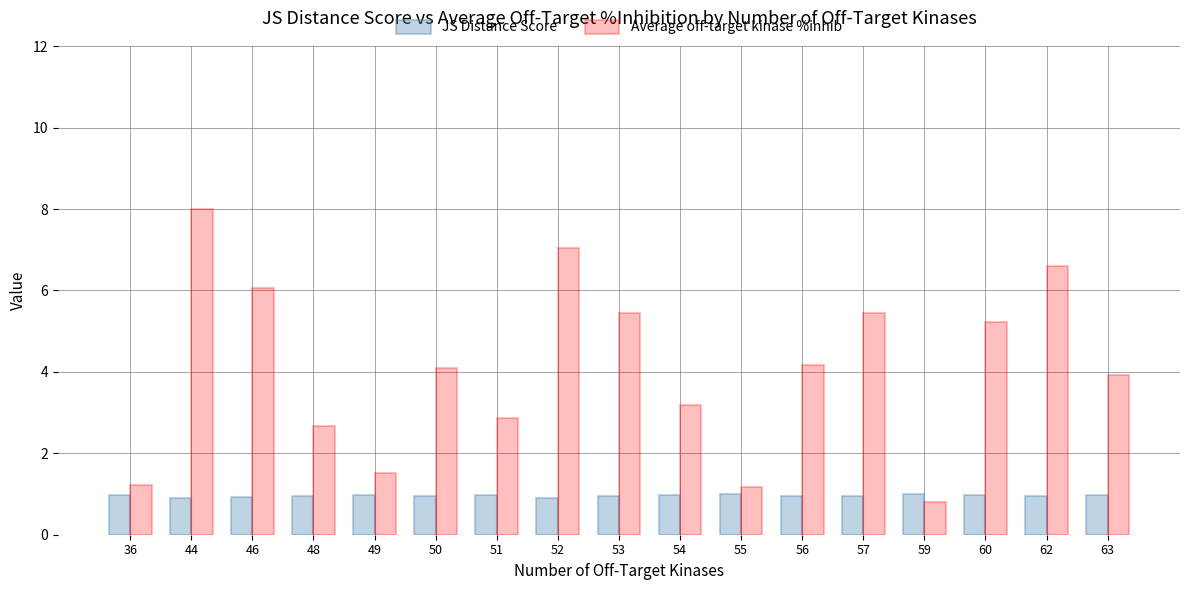

True or false: Average off-target kinase %inhib has a value of 7.0 at 52.

True